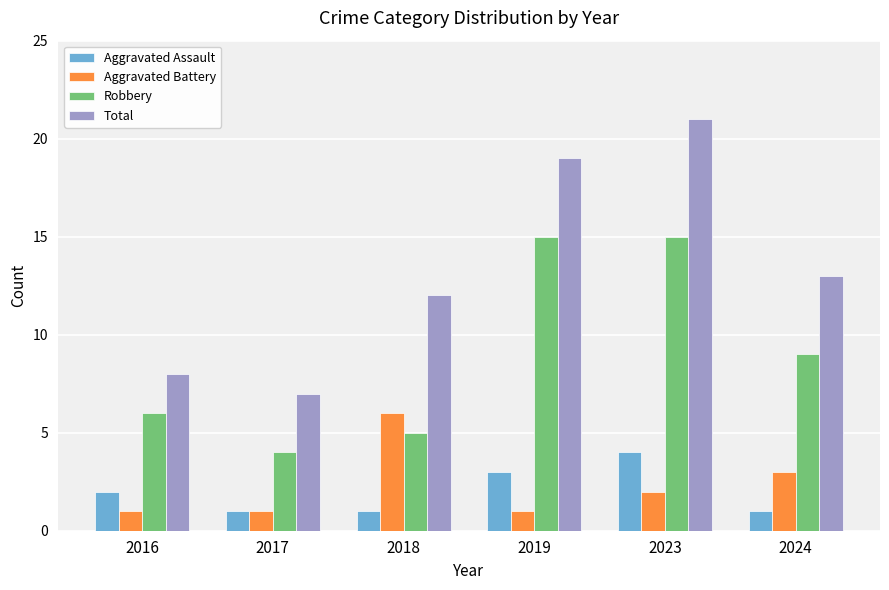

What is the greatest value displayed?

21